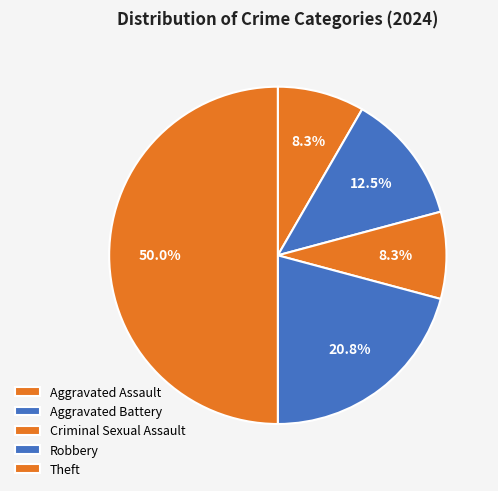

What percentage is the Criminal Sexual Assault slice, to the nearest percent?

8%